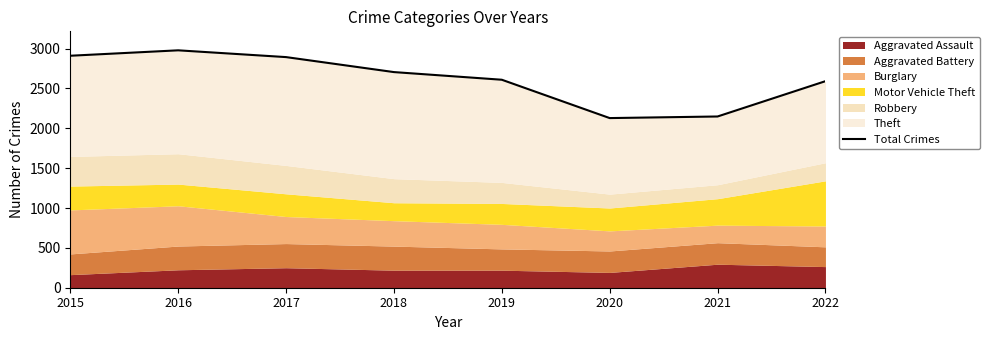

What is the difference between the values at 2016 and 2015?

68